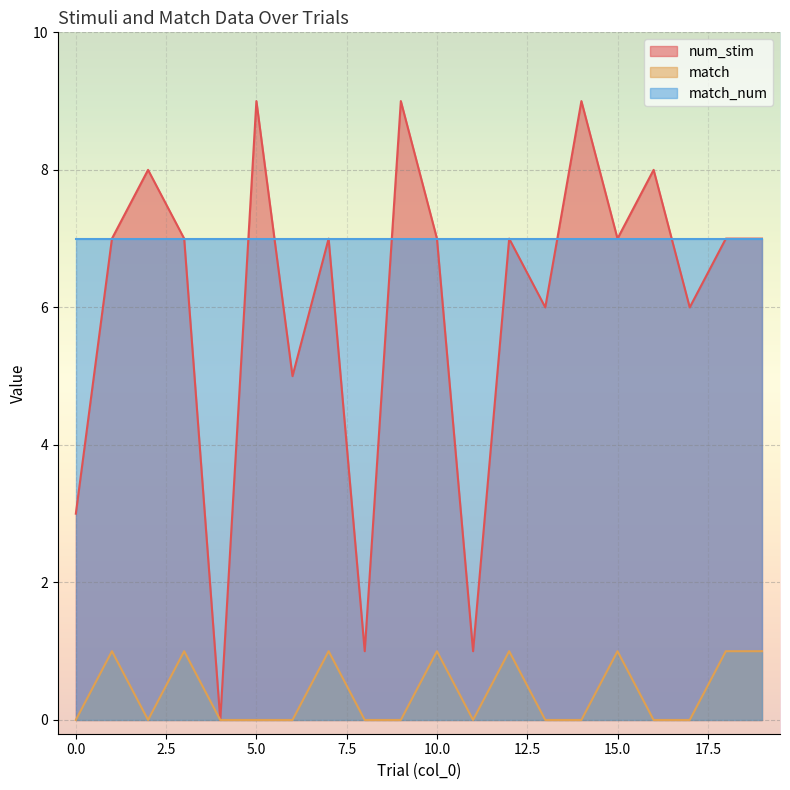

In num_stim, how many points are lower than both neighbors (excluding endpoints)?

7